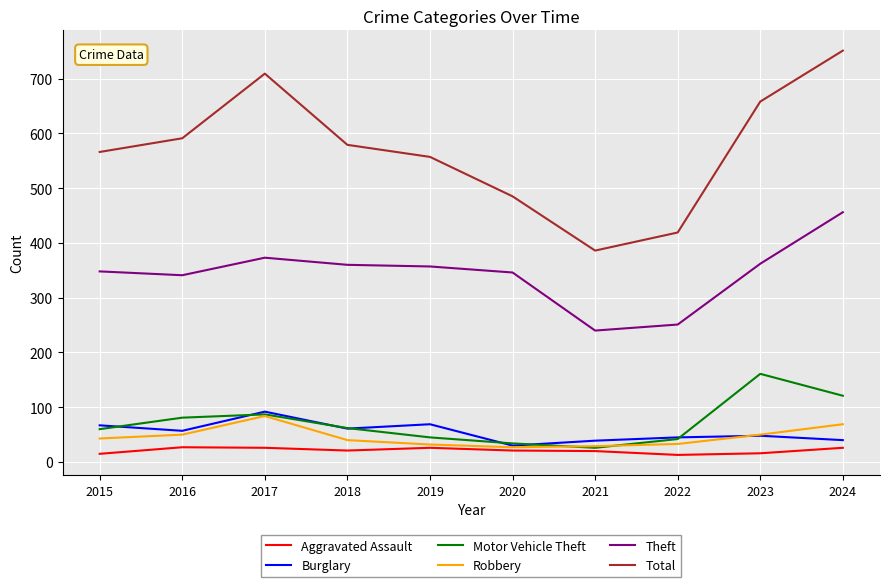

In Burglary, how many points are lower than both neighbors (excluding endpoints)?

3